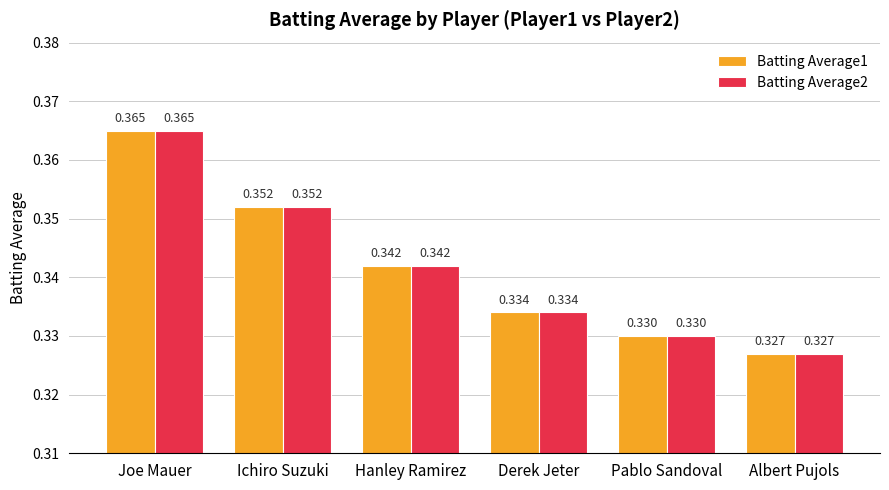

Which category has the lowest value across all series?

Albert Pujols